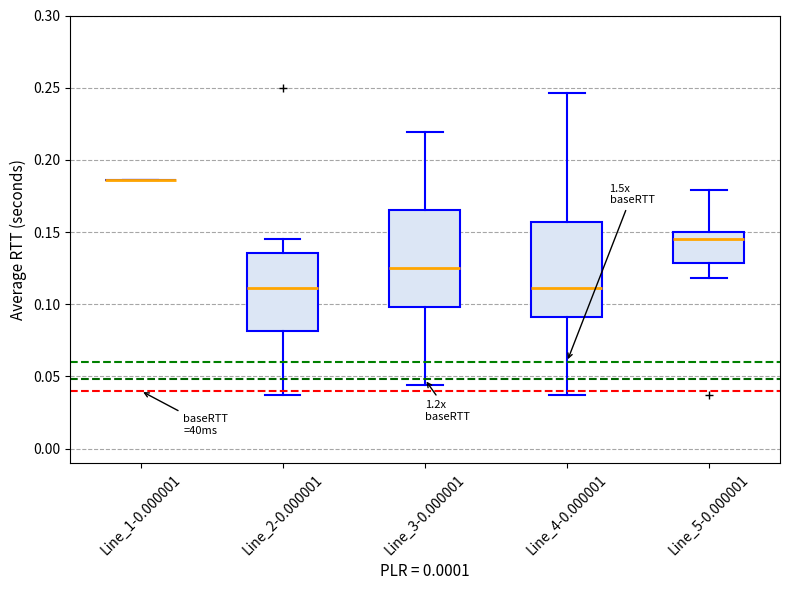

Reading left to right, transcribe this box plot: for each box, give where its median line is, the range the box spans, and where its two whiskers end, as read against the y-axis. The values are not printed on the chart, so give them approximately, as read against the axis.

Line_1-0.000001: box collapsed to a line at 0.185, whiskers 0.185 to 0.185
Line_2-0.000001: median 0.110, box 0.080 to 0.135, whiskers 0.035 to 0.145
Line_3-0.000001: median 0.125, box 0.100 to 0.165, whiskers 0.045 to 0.220
Line_4-0.000001: median 0.110, box 0.090 to 0.155, whiskers 0.035 to 0.245
Line_5-0.000001: median 0.145, box 0.130 to 0.150, whiskers 0.120 to 0.180